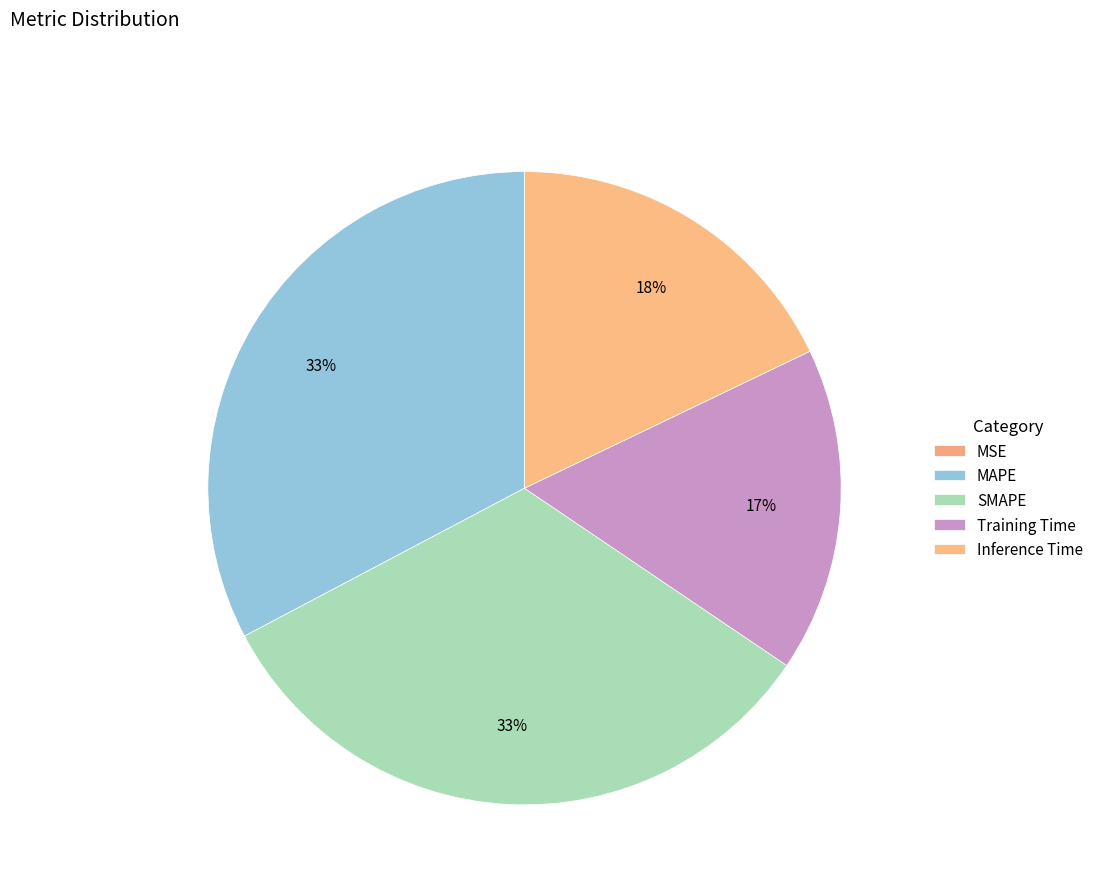

Combined, what portion of the pie is MAPE and Training Time?

49.3%